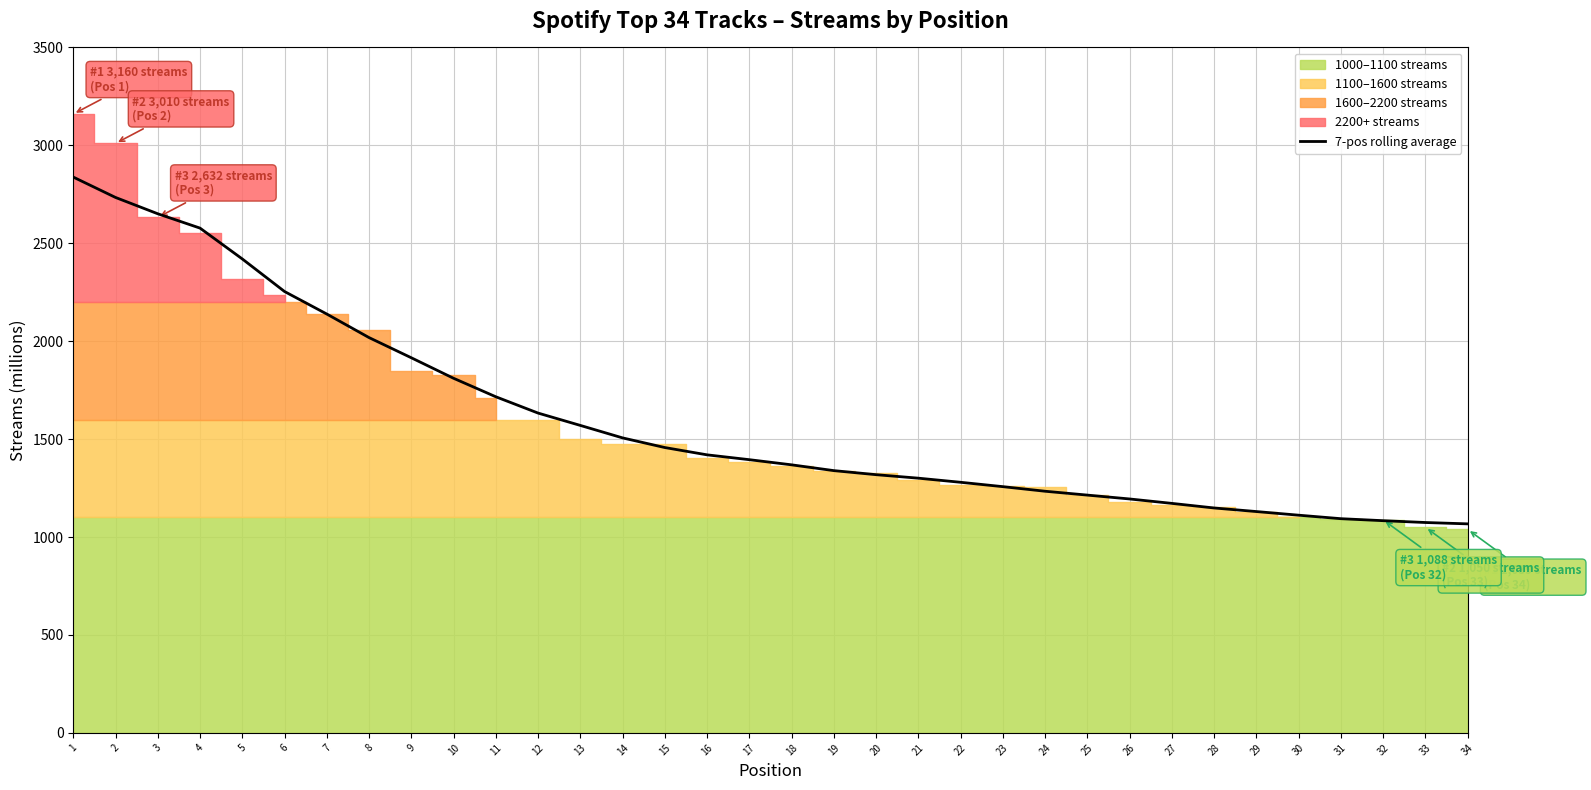

Which has a higher value, 26 or 11?

11